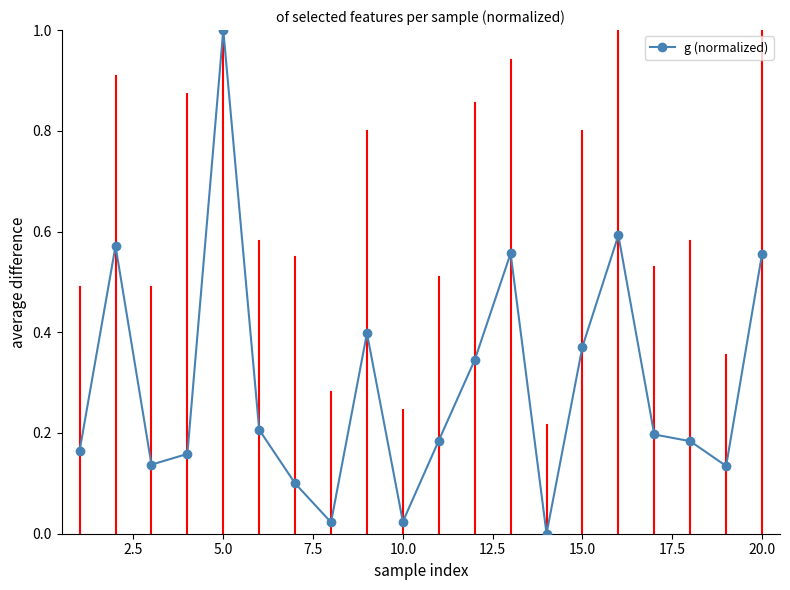

What is the maximum value shown in the chart?

1.0